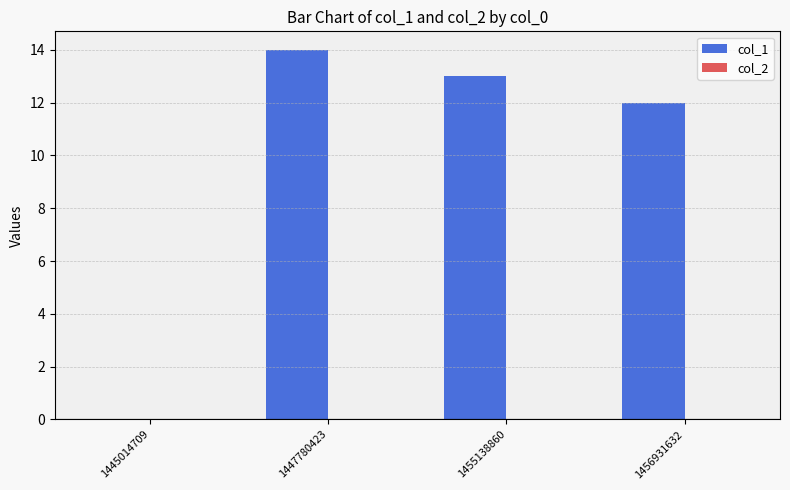

The value at 1445014709 is -9. True or false?

False